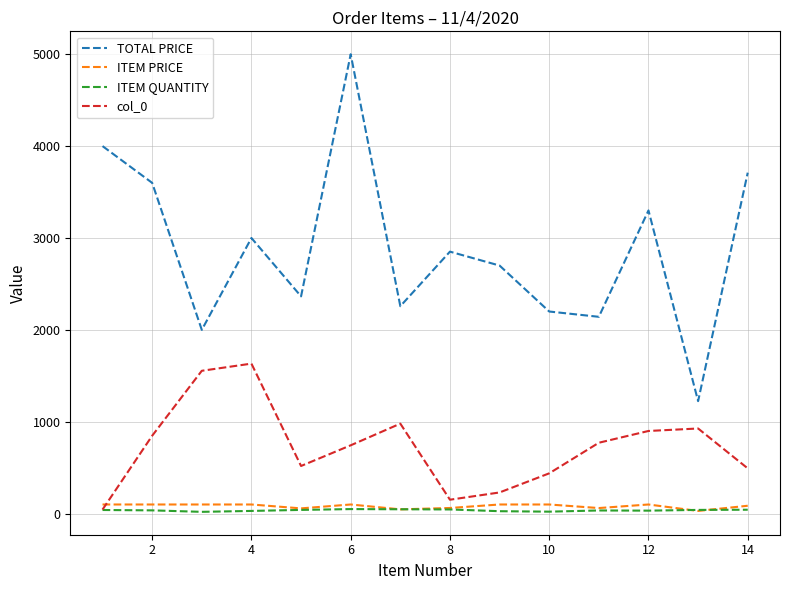

Which series has the largest total across all categories?

TOTAL PRICE